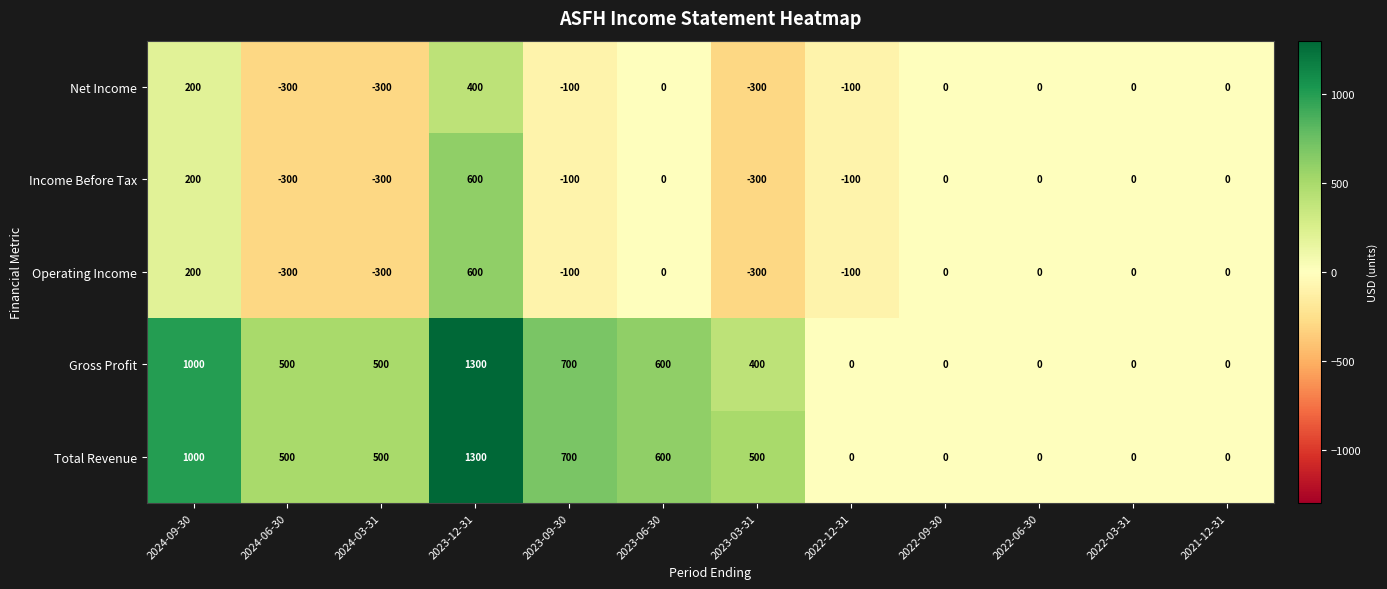

Is the value of Operating Income at 2023-12-31 greater than the value of Total Revenue at 2023-12-31?

No